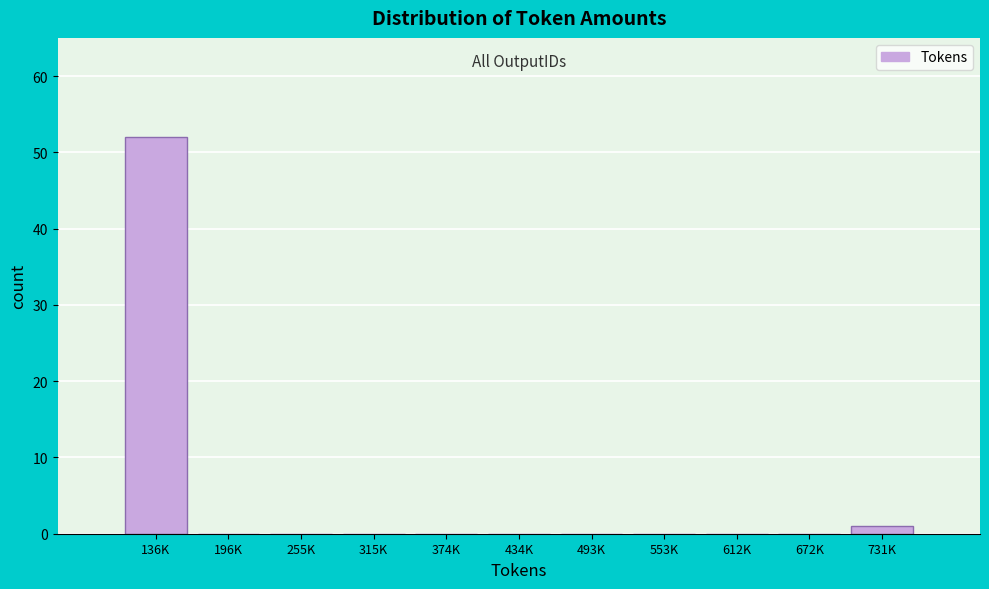

Reading left to right, list all the values displayed in this chart.

136K=52	196K=0	255K=0	315K=0	374K=0	434K=0	493K=0	553K=0	612K=0	672K=0	731K=1